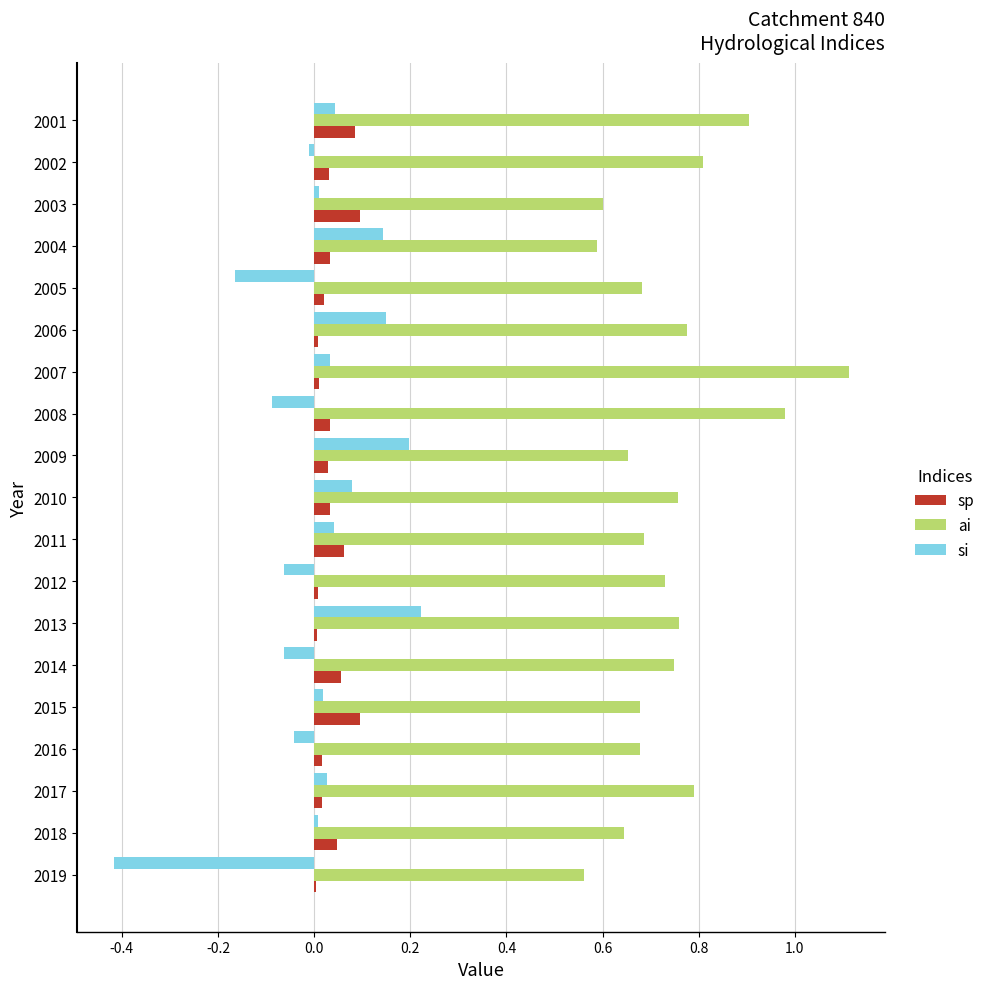

Which category has the highest value across all series?

2007